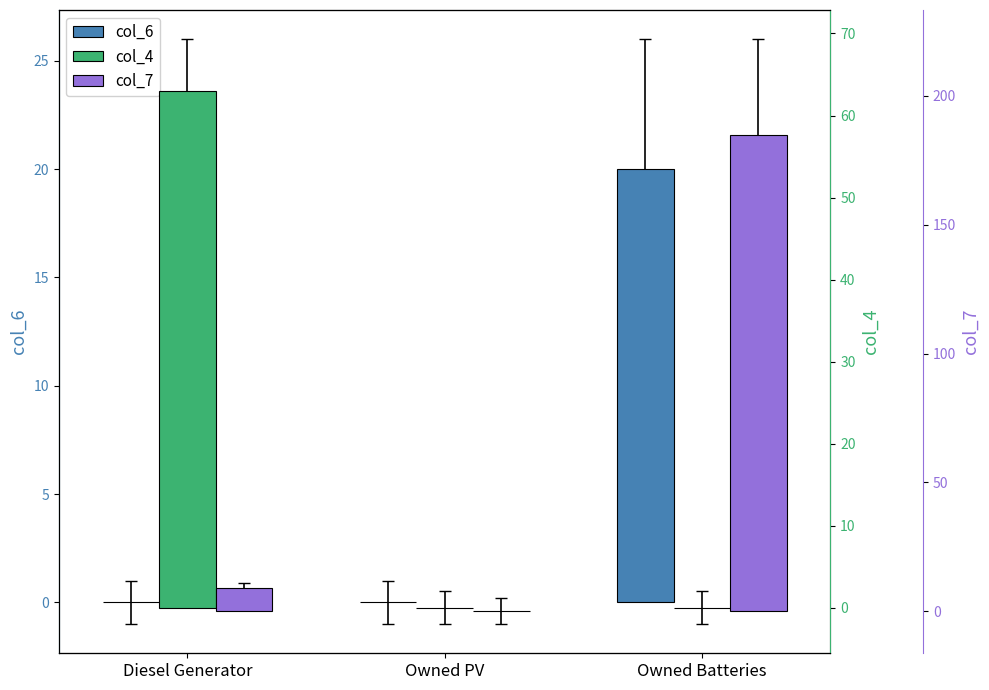

Reading left to right, transcribe all the data shown in this chart.

col_6: 0	0	20
col_4: 63	0	0
col_7: 9	0	185